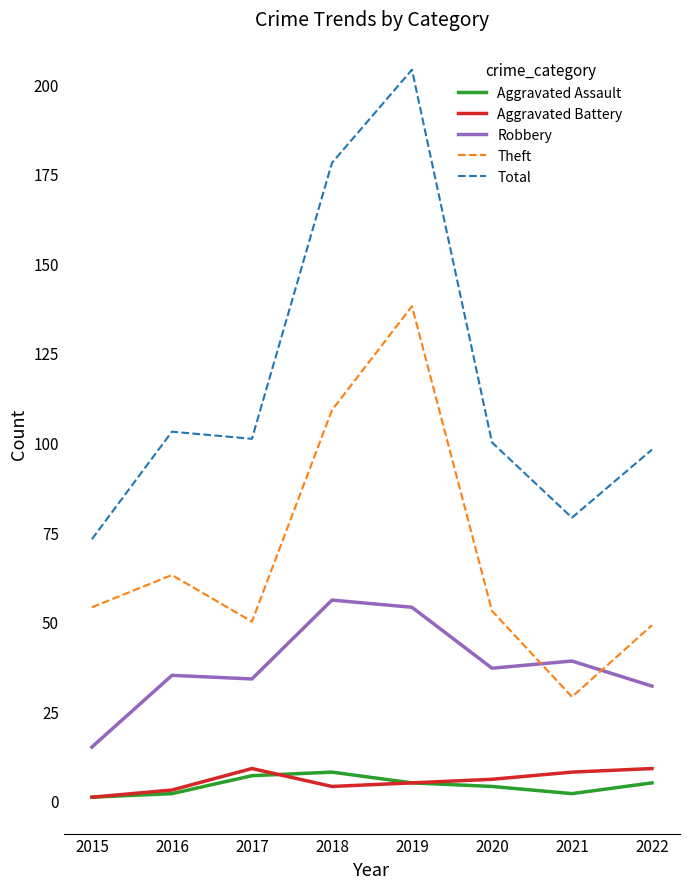

Does the chart have visible grid lines?

No